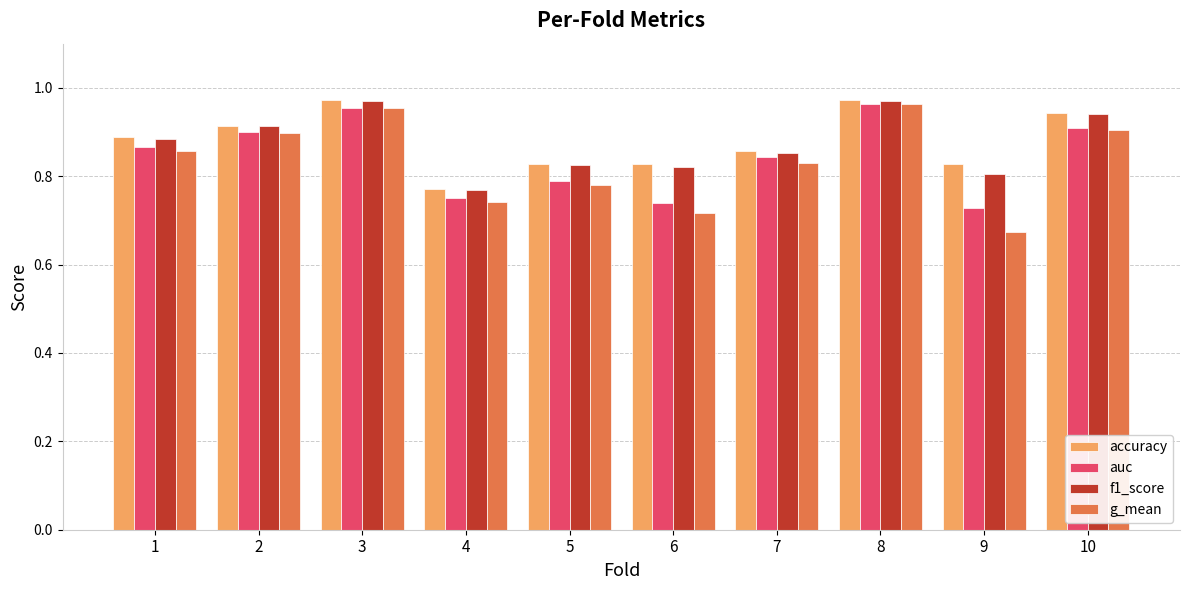

Which series changed the most between 4 and 7?

auc